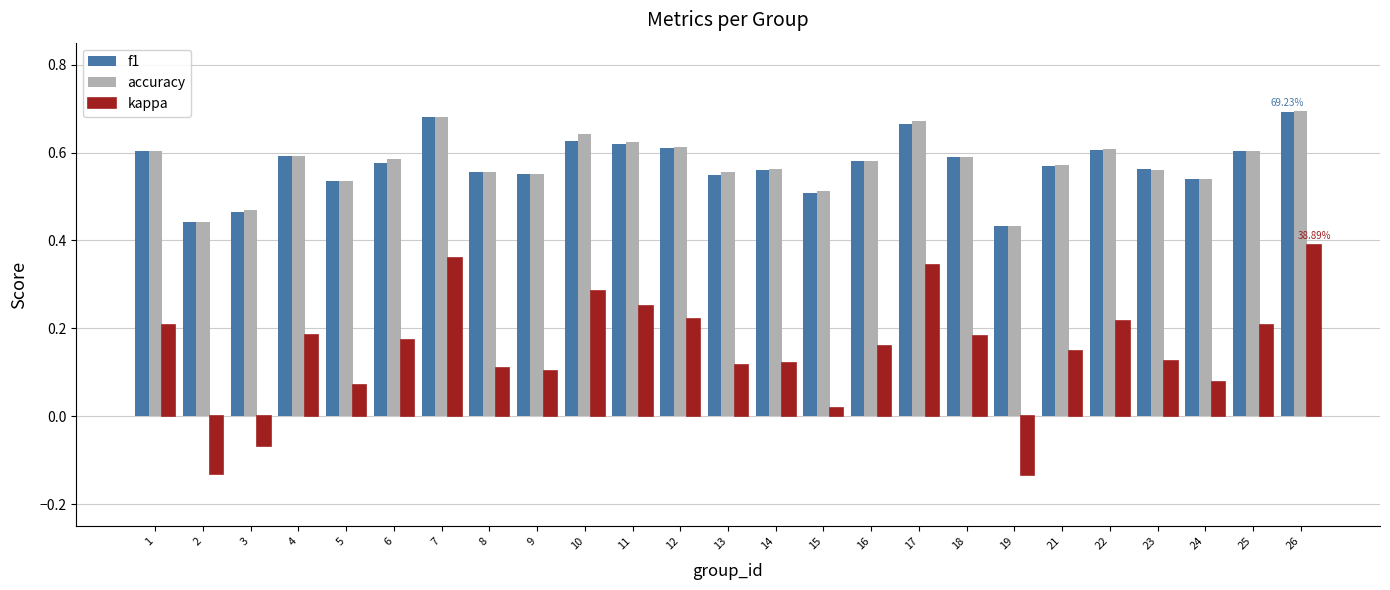

True or false: f1 has a value of 0.5 at 5.

True